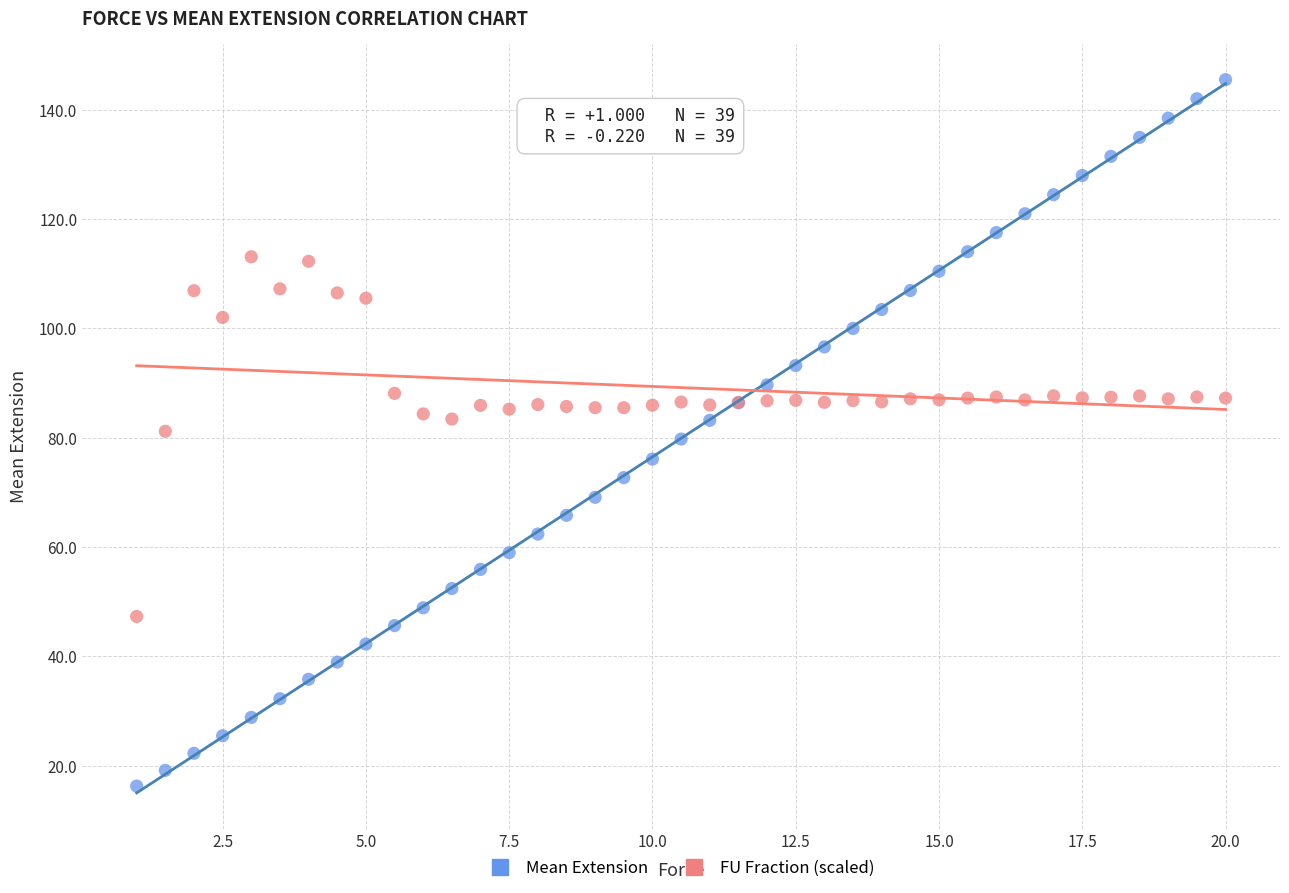

What is the X range (max minus min) for the scatter plot?

19.0